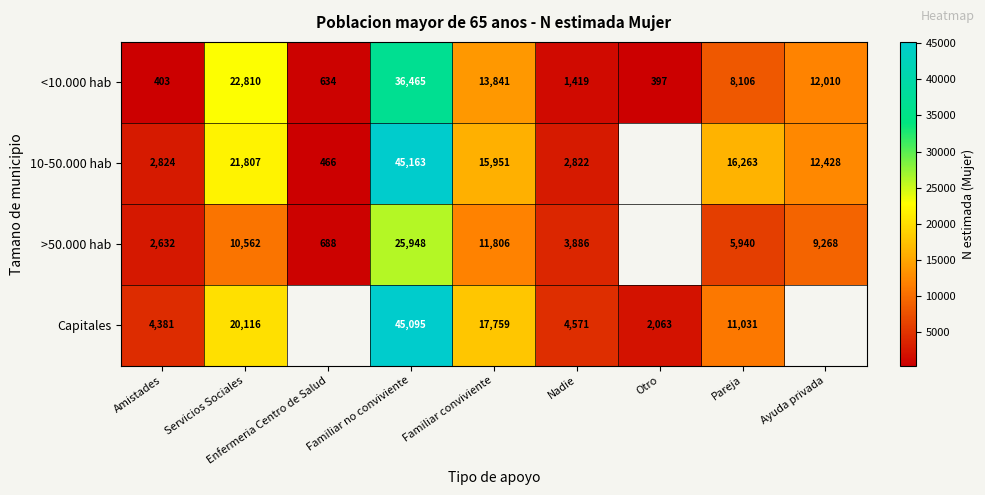

At Servicios Sociales, list the series in order from largest to smallest.

<10.000 hab, 10-50.000 hab, Capitales, >50.000 hab